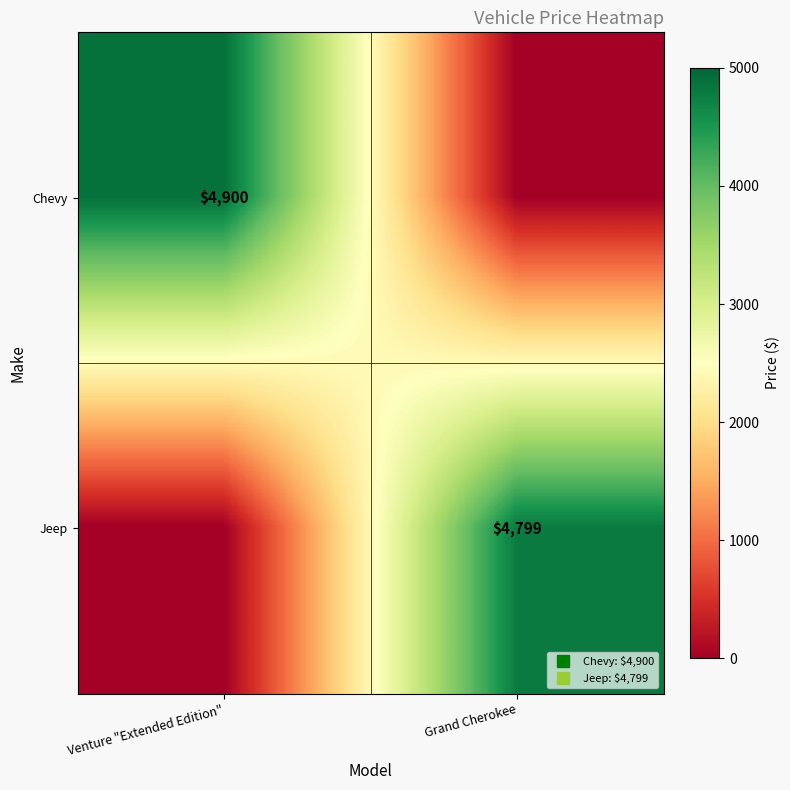

The Chevy series shows 4900 at Venture "Extended Edition". True or false?

True